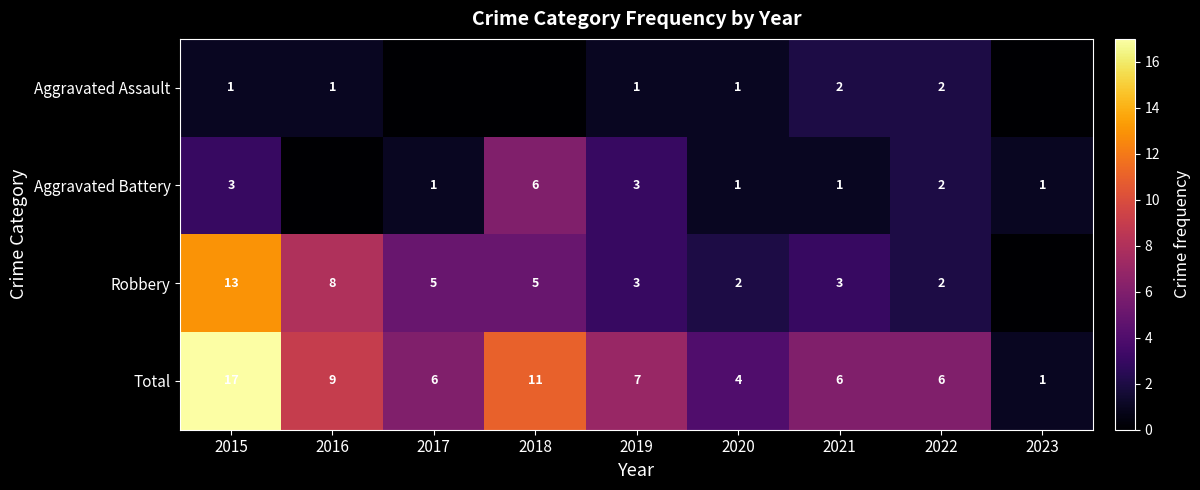

Is the value of Total at 2022 greater than the value of Robbery at 2017?

Yes